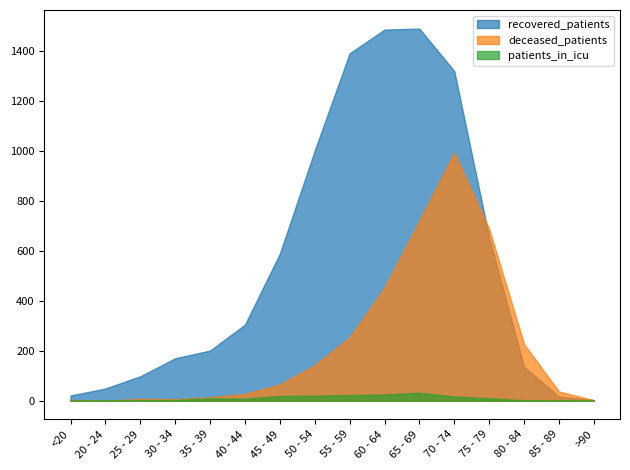

At which category does patients_in_icu reach its first local valley?

40 - 44